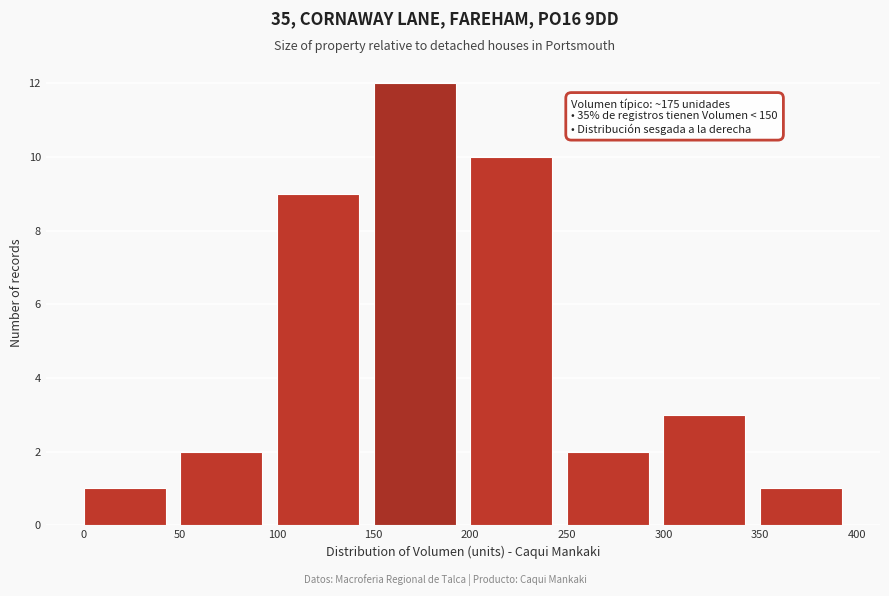

Over which range of the x-axis is the bar tallest?

150 to 200